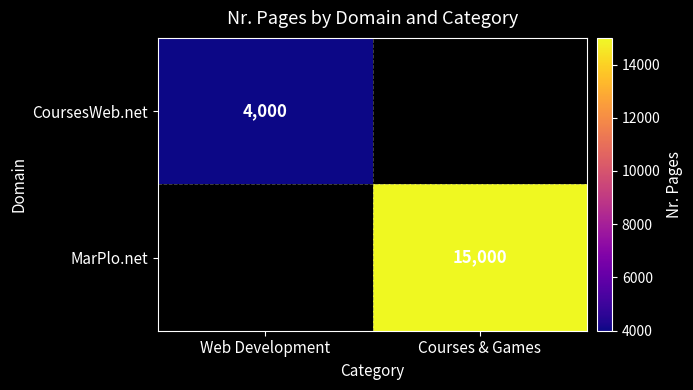

Which category has the highest value across all series?

Courses & Games